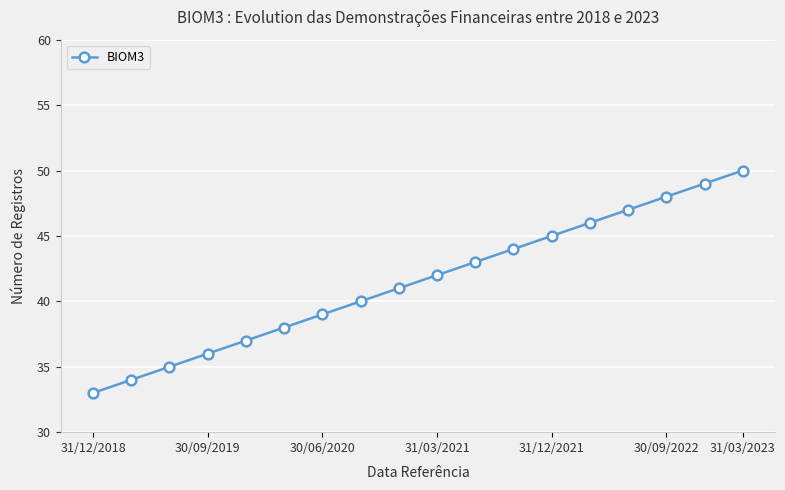

What is the value of the 4th point from the left?

36